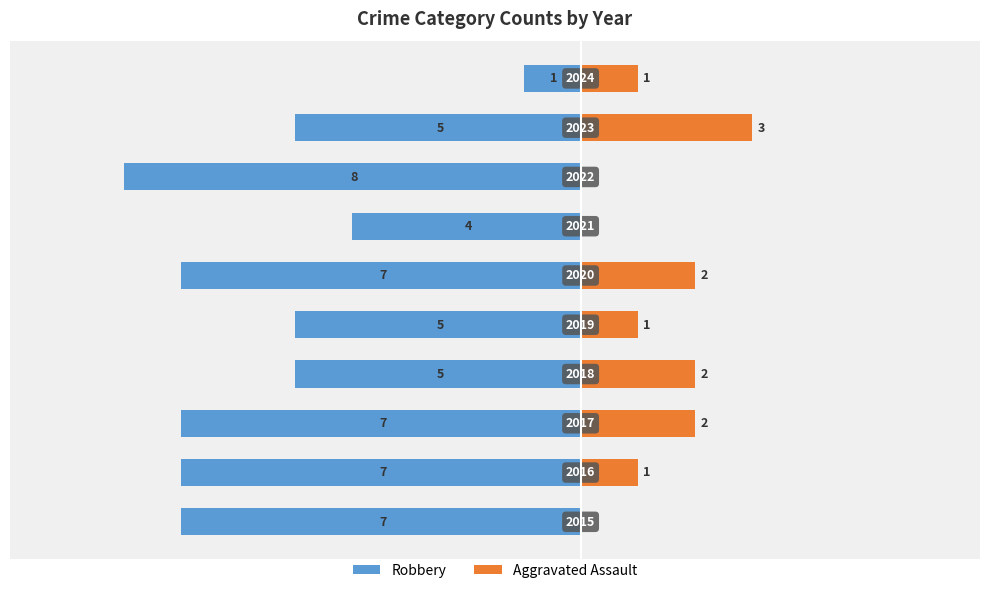

Count the Aggravated Assault values in the range 0 to 2.

9